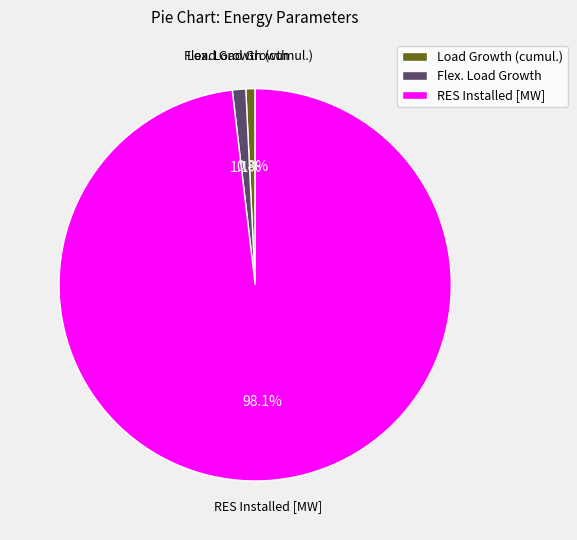

Is it true that RES Installed [MW] is 87% of the pie?

False